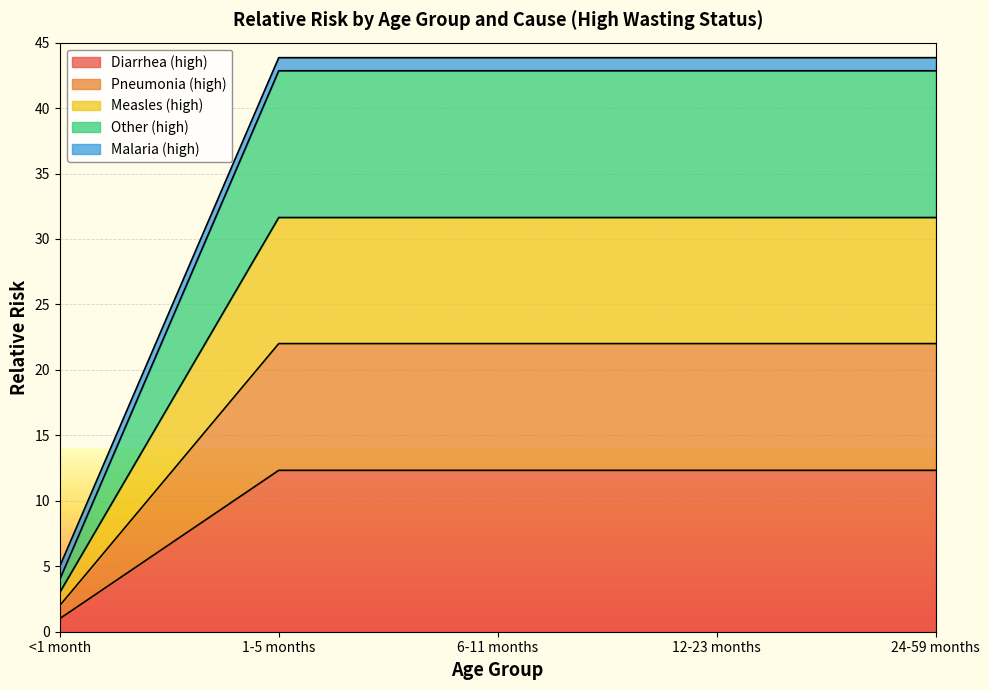

At which category is the sum across all series the highest?

1-5 months